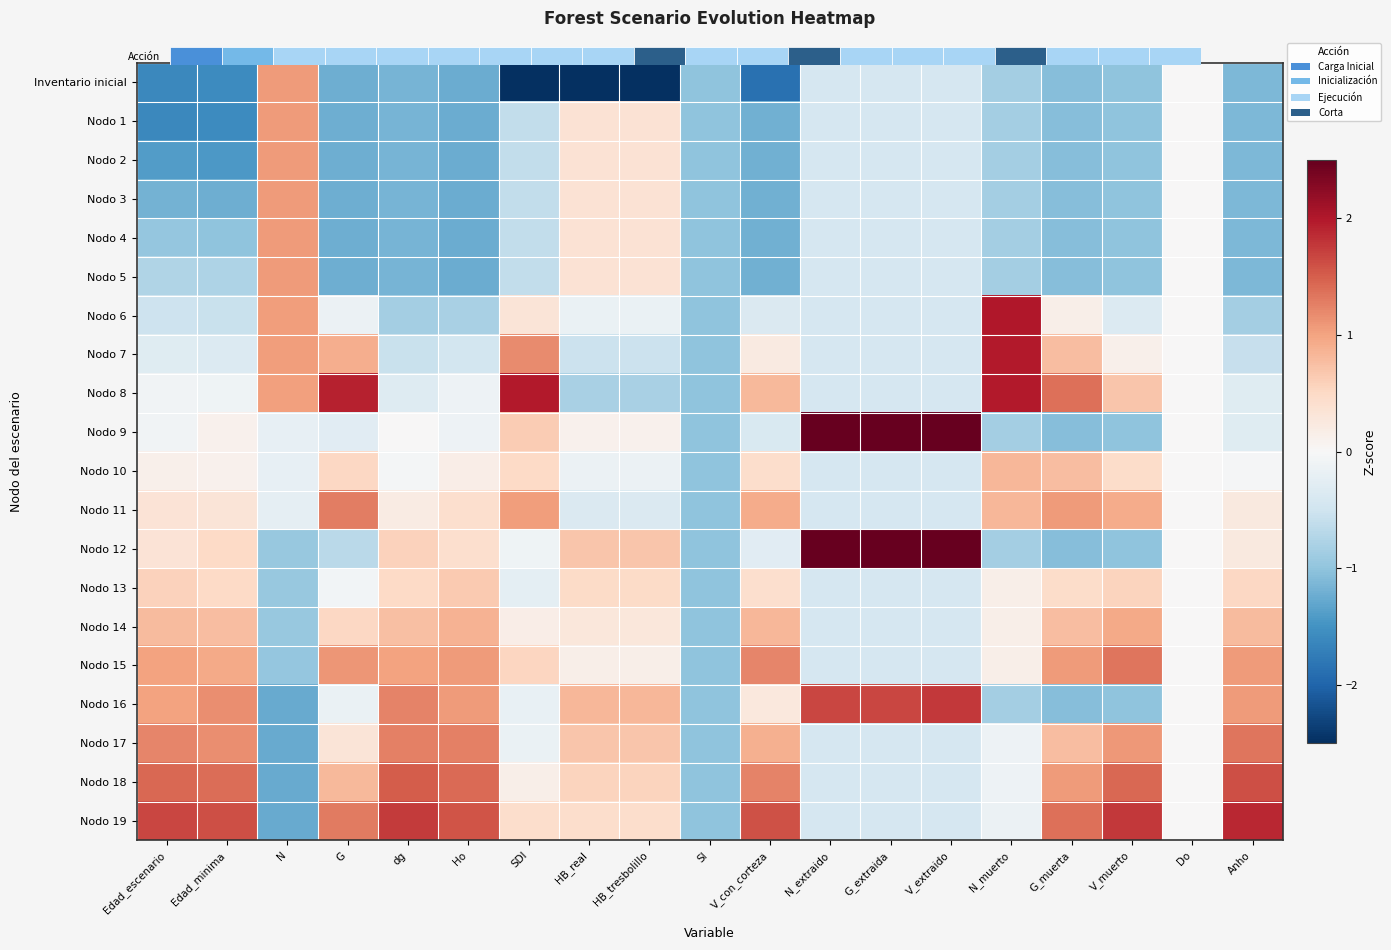

Count the number of categories in the chart.

19